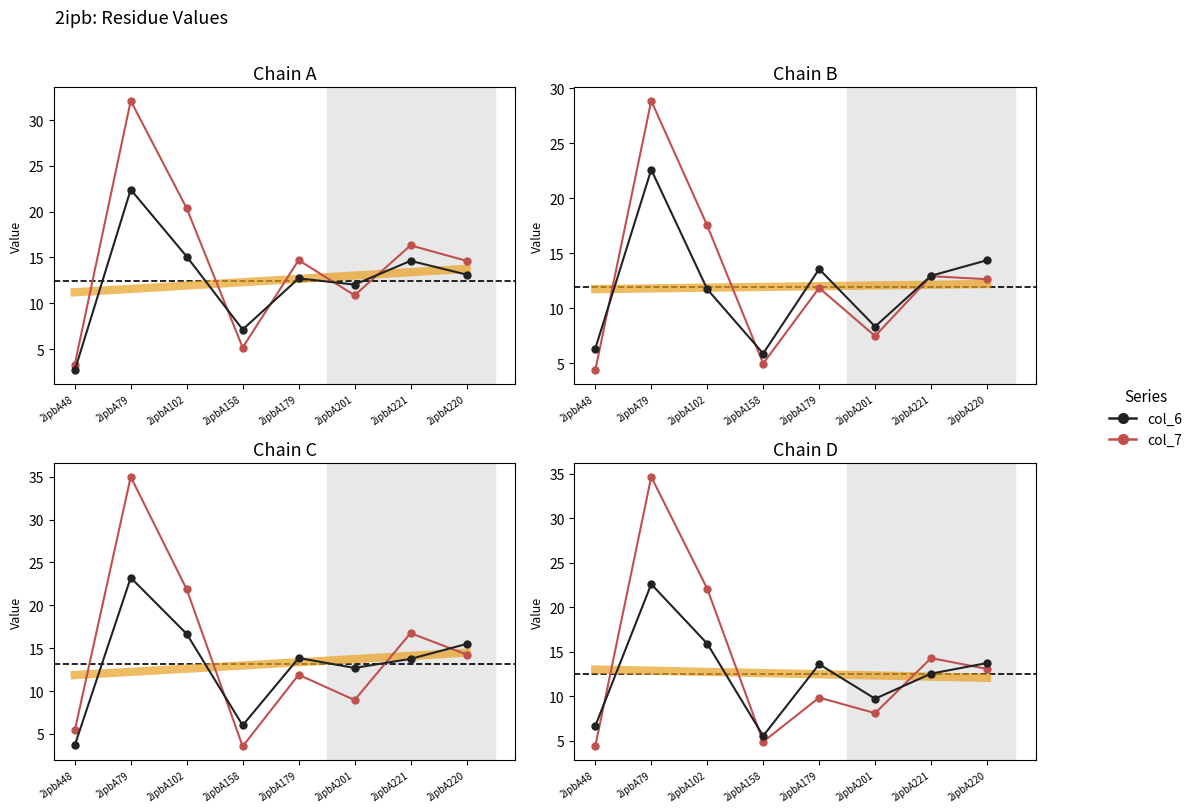

At which category does col_7 reach its first local valley?

2ipbA158